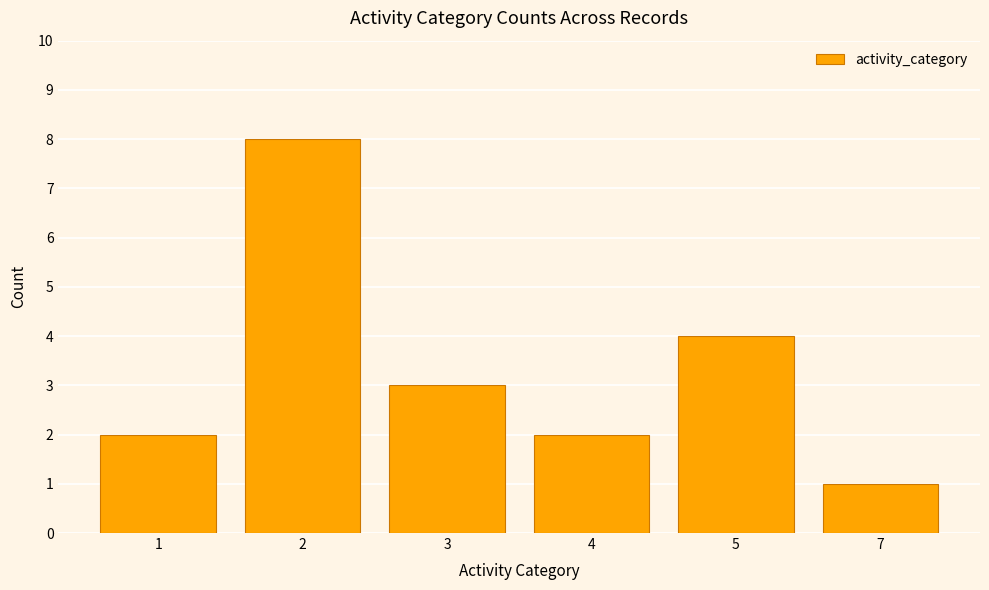

What is the change in value from 4 to 5?

+2